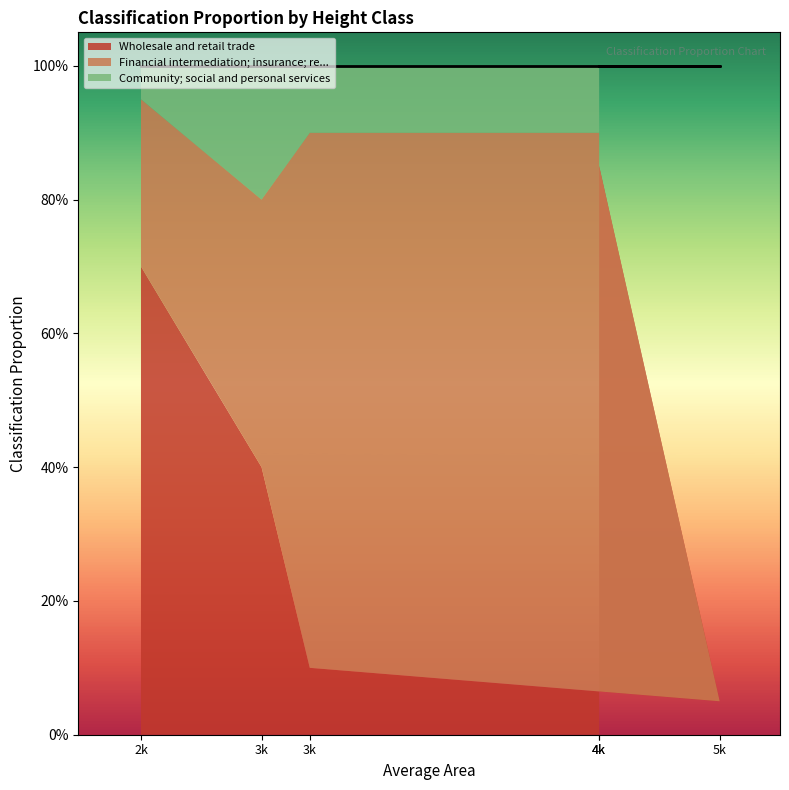

Is the value of Financial intermediation; insurance; re... at H:1 greater than the value of Community; social and personal services at HBET:4-7?

Yes